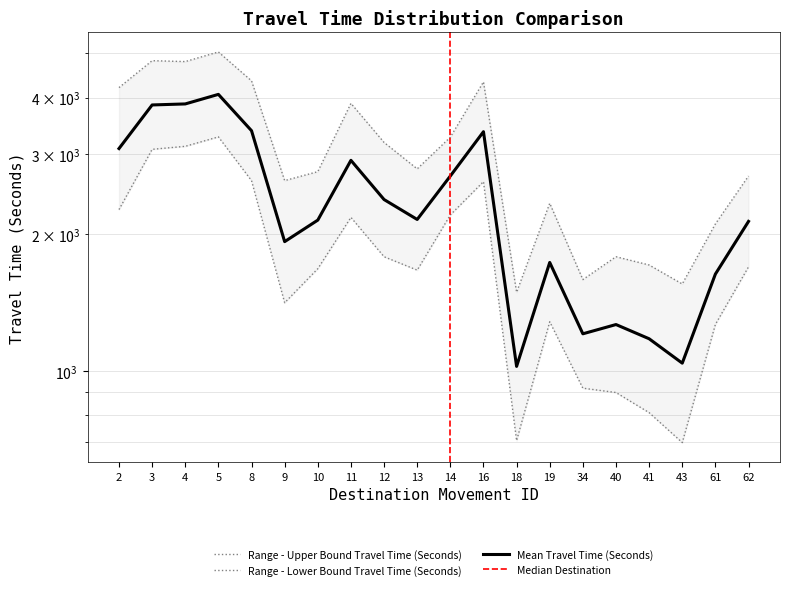

True or false: Mean Travel Time (Seconds) and Range - Lower Bound Travel Time (Seconds) intersect in this chart.

False